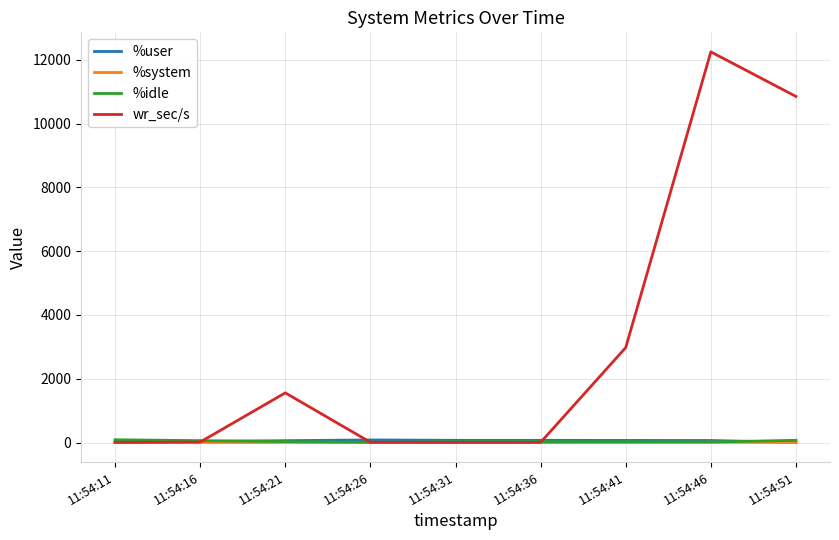

At which label does %system first exceed 2?

11:54:16